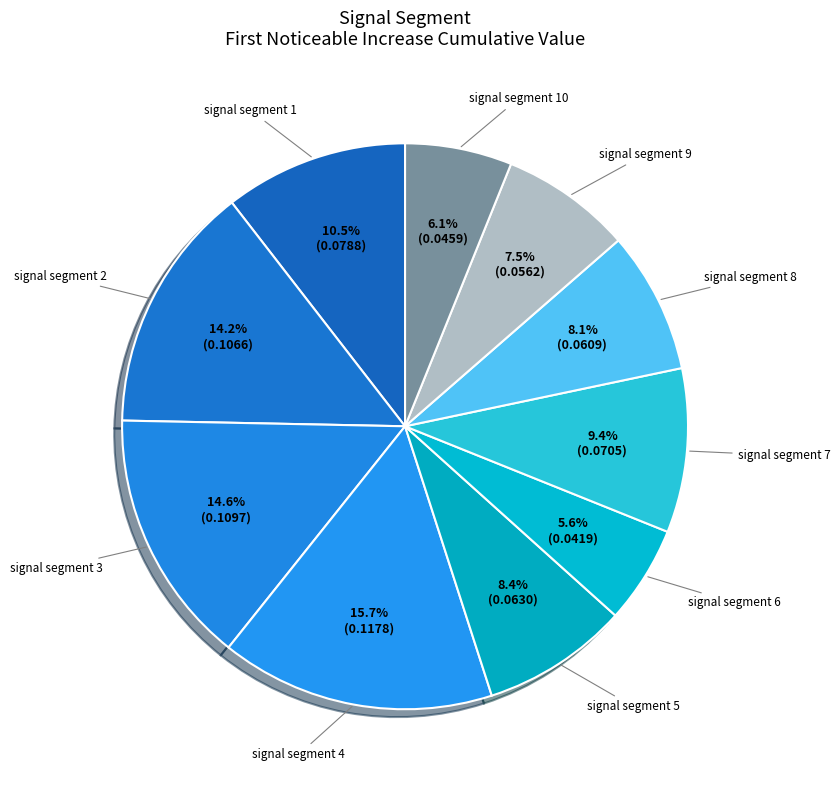

Rank the categories by value from highest to lowest.

signal segment 4, signal segment 3, signal segment 2, signal segment 1, signal segment 7, signal segment 5, signal segment 8, signal segment 9, signal segment 10, signal segment 6